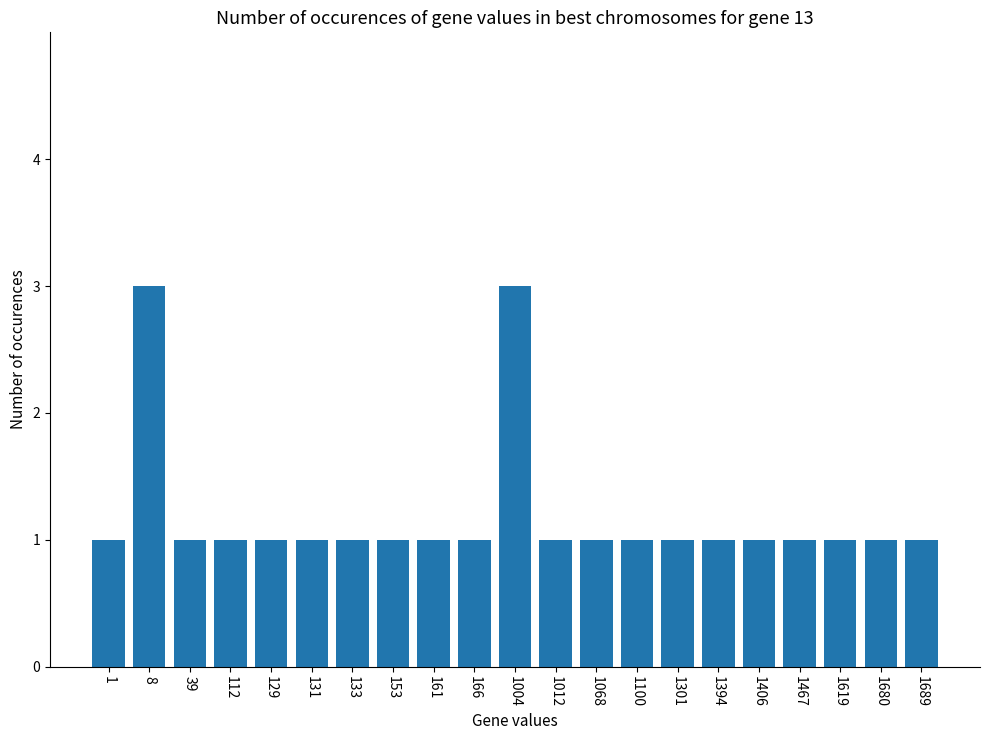

What is the change in value from 131 to 1004?

+2